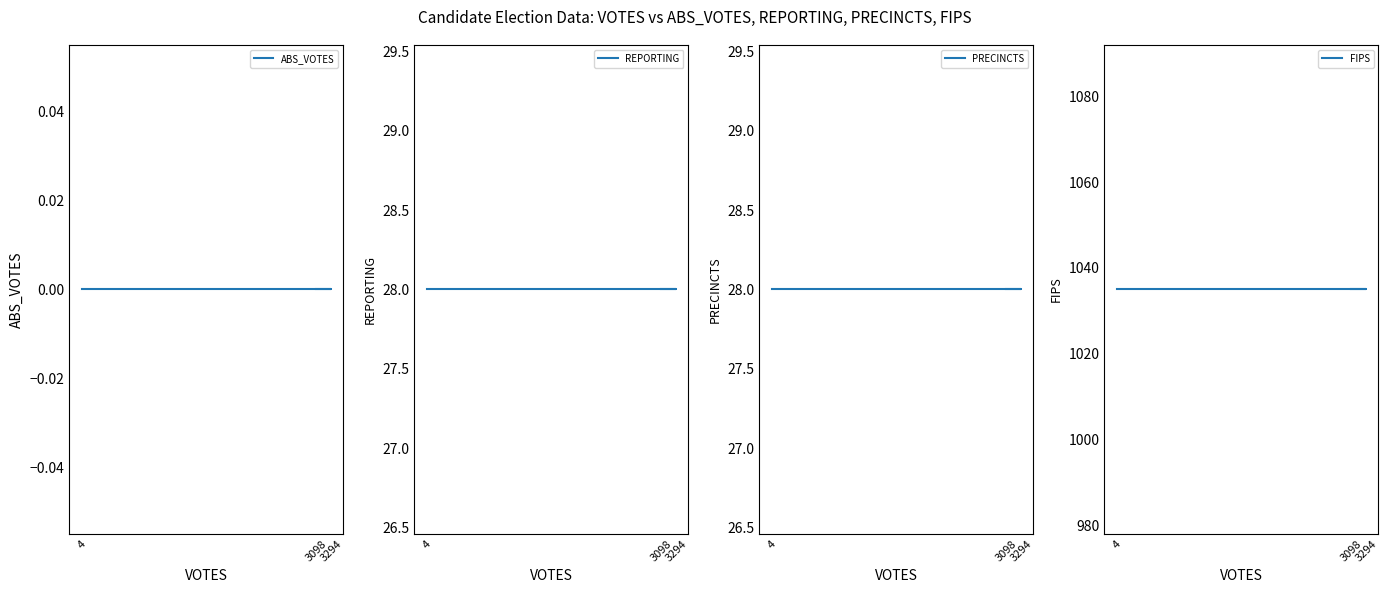

The REPORTING series shows 28 at 3098. True or false?

True